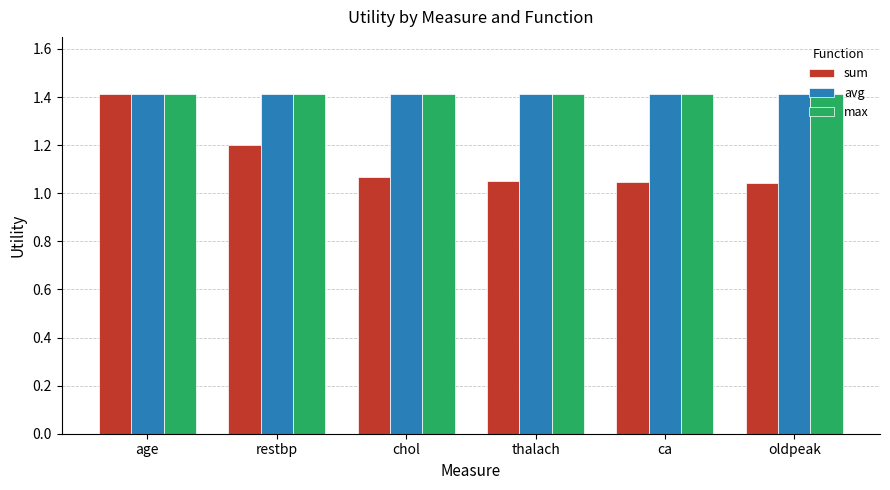

What is the lowest value of the max series?

1.4